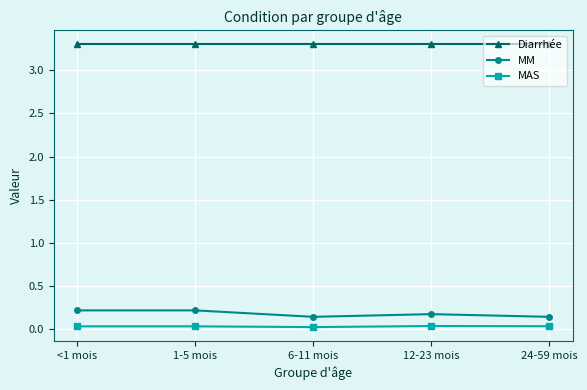

Is this an area chart (filled region under the line)?

No